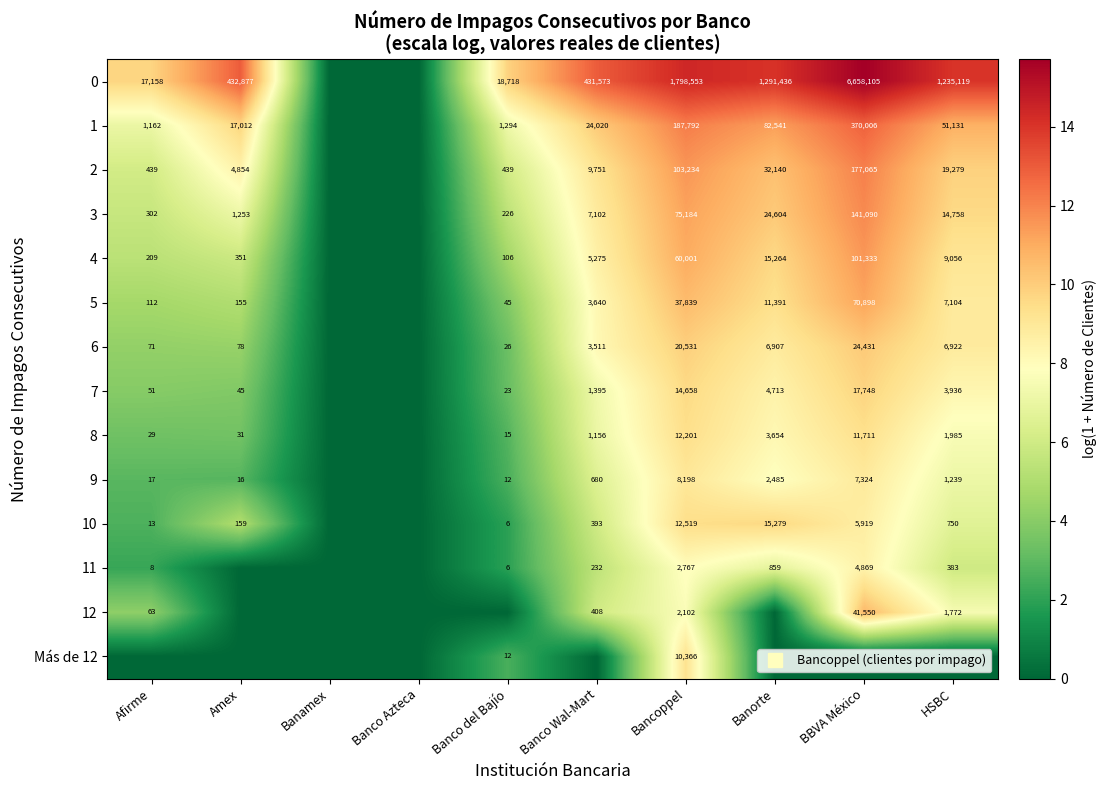

What is the sum of the 3 values at Amex and Bancoppel?

18.4